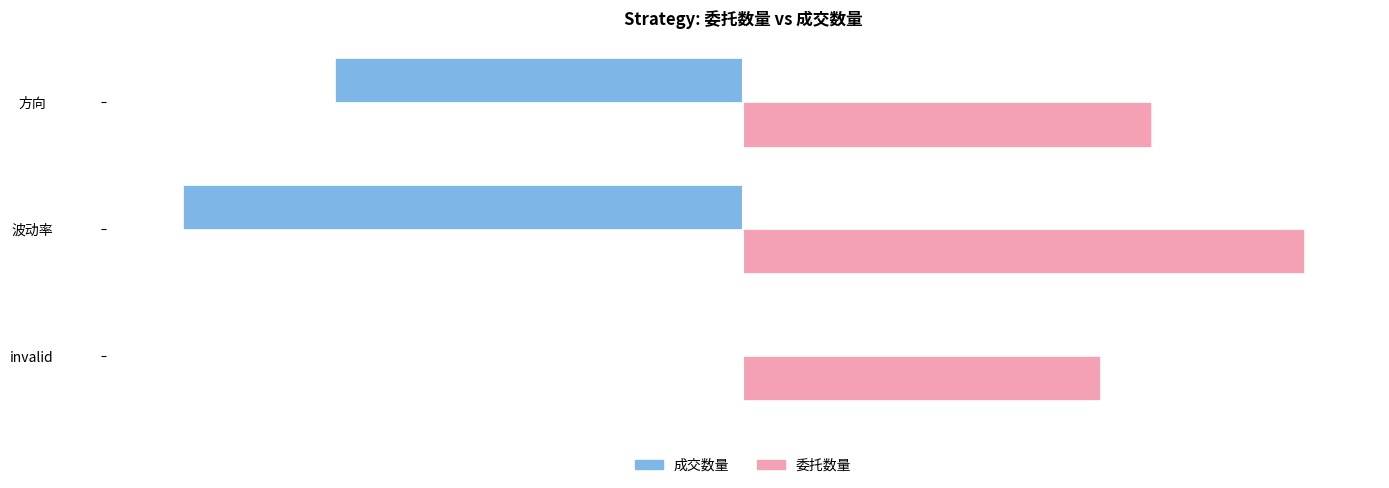

What is the sum of the 成交数量 values at invalid and 方向?

-16